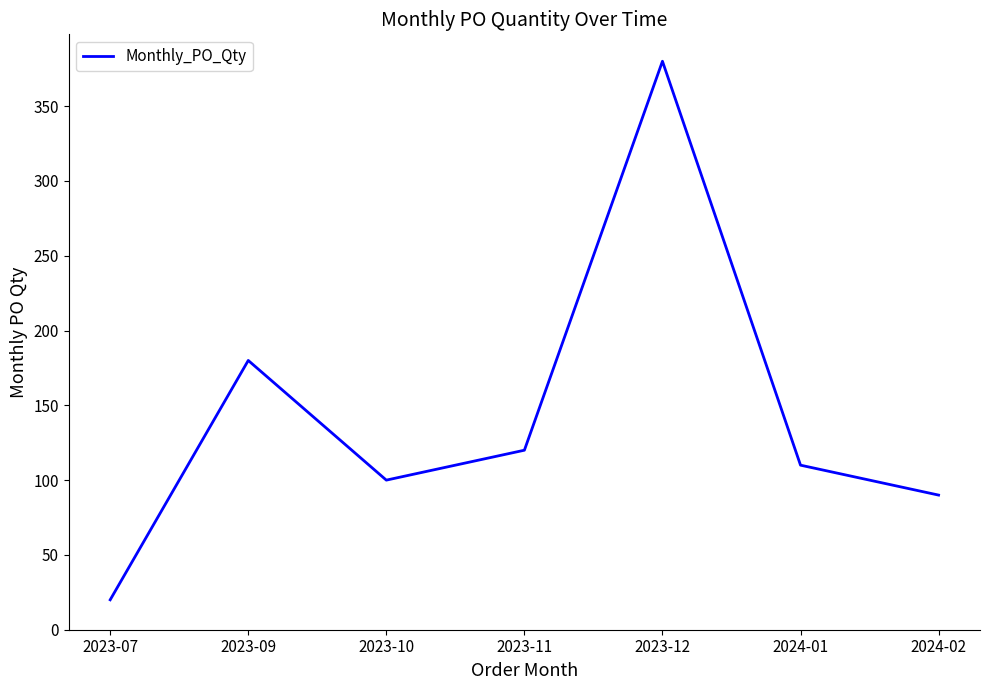

What is the change in value from 2023-07 to 2023-11?

+100